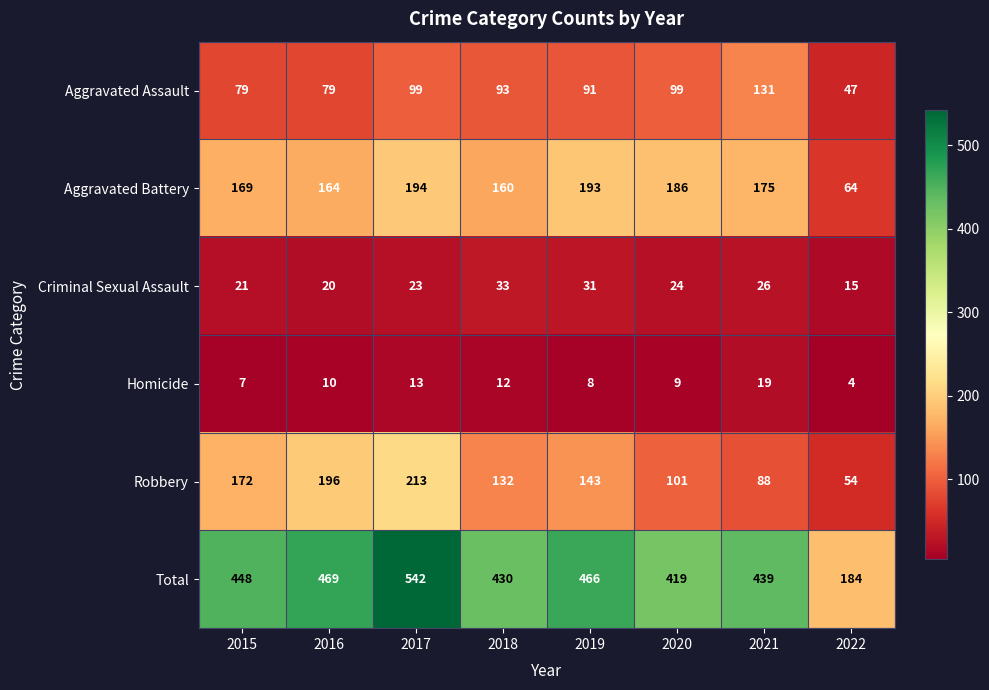

The Criminal Sexual Assault series shows 20 at 2016. True or false?

True